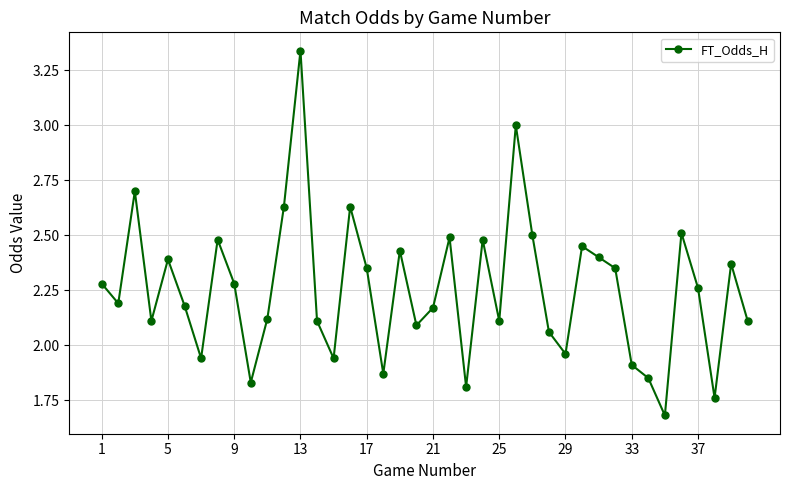

Does the chart display data point markers on the line(s)?

Yes